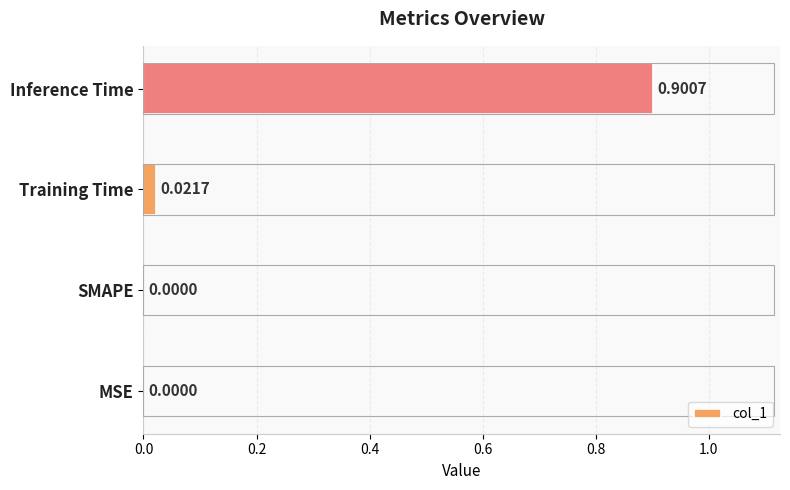

At which category does the chart reach its peak across all series?

Inference Time